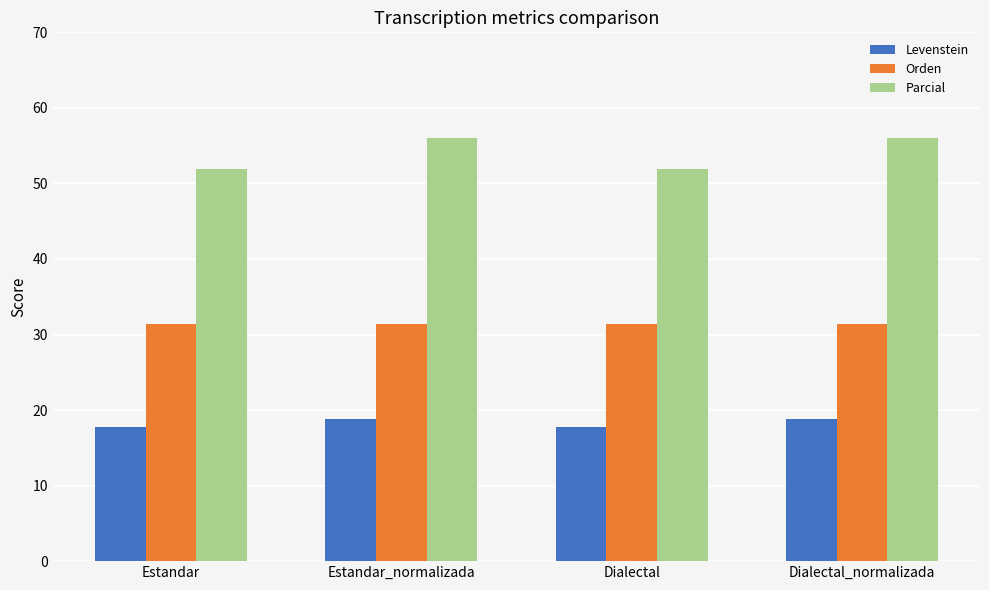

Is it true that Parcial equals 56.0 at Dialectal_normalizada?

True